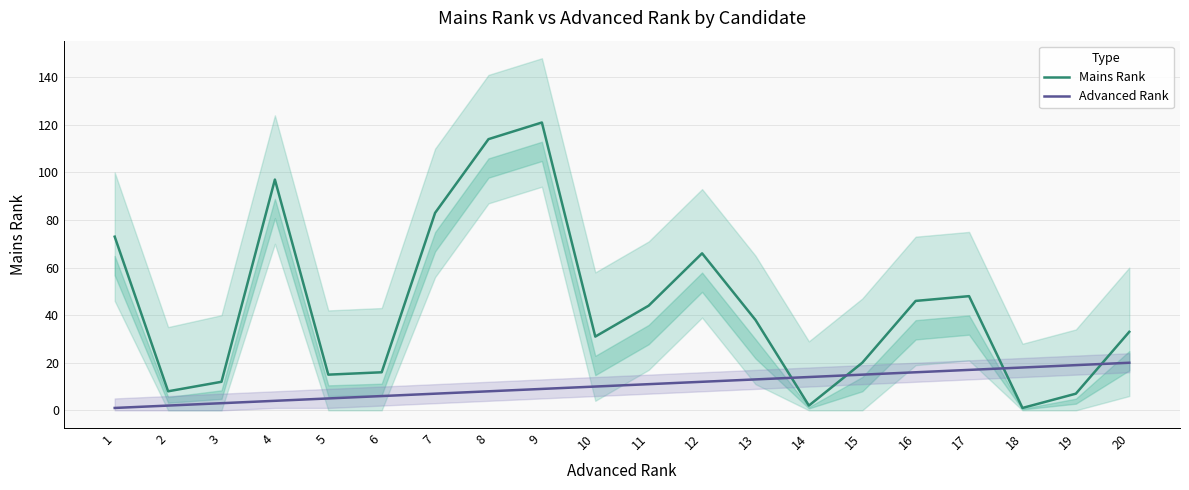

Which series has the largest range (max minus min)?

Mains Rank